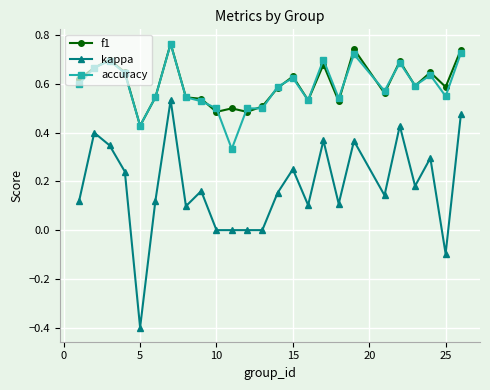

True or false: kappa and f1 intersect in this chart.

False